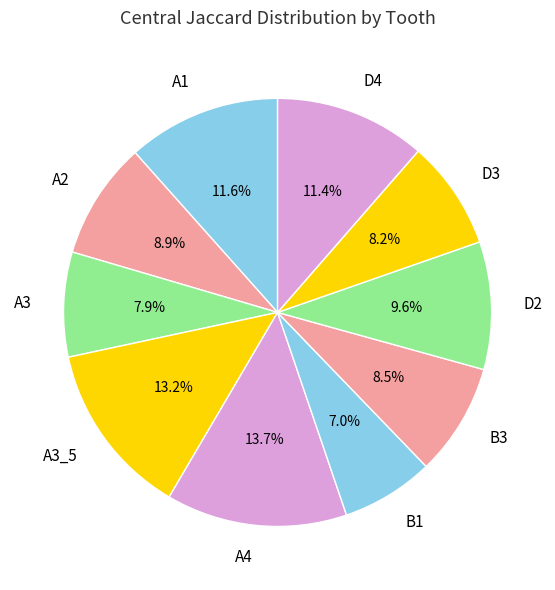

Between A1 and D2, which is larger?

A1